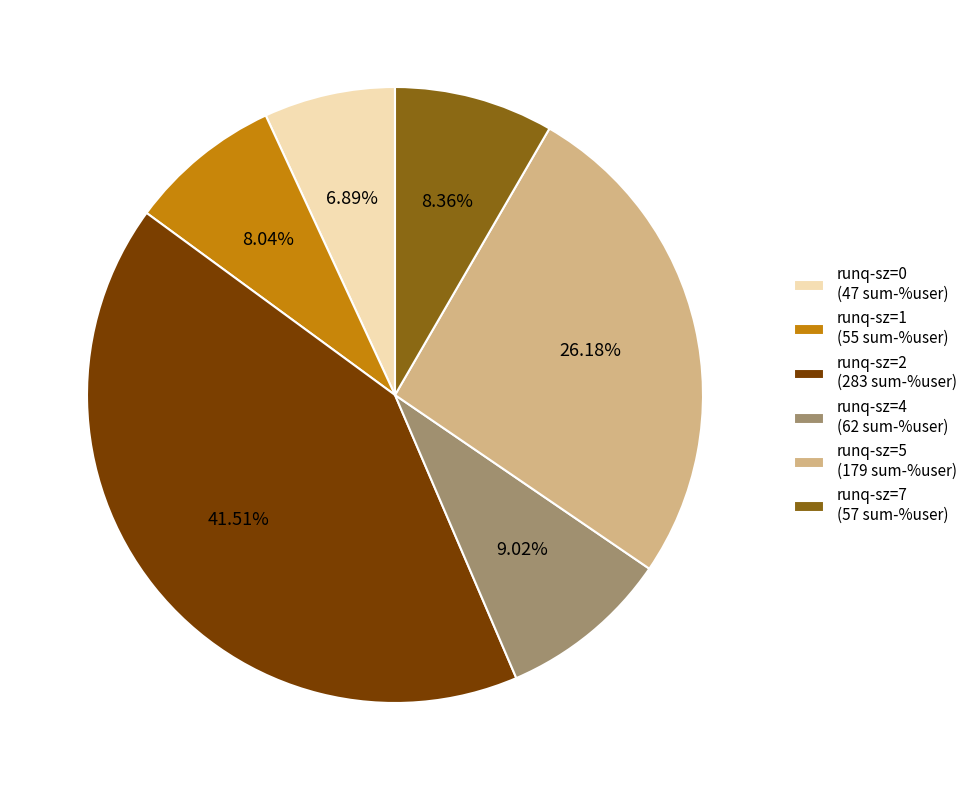

Between runq-sz=5 (179 sum-%user) and runq-sz=2 (283 sum-%user), which is larger?

runq-sz=2 (283 sum-%user)